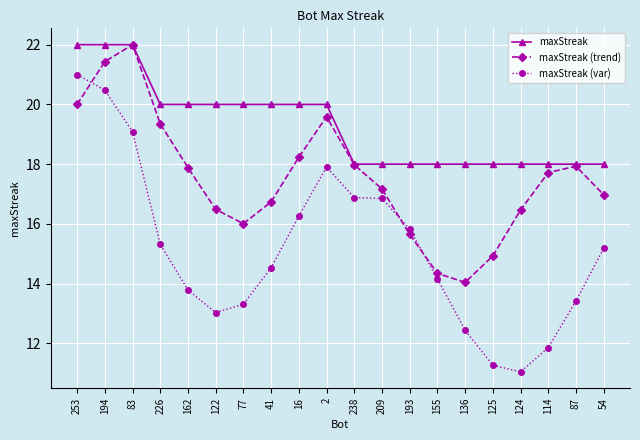

What is the maximum value shown in the chart?

22.0